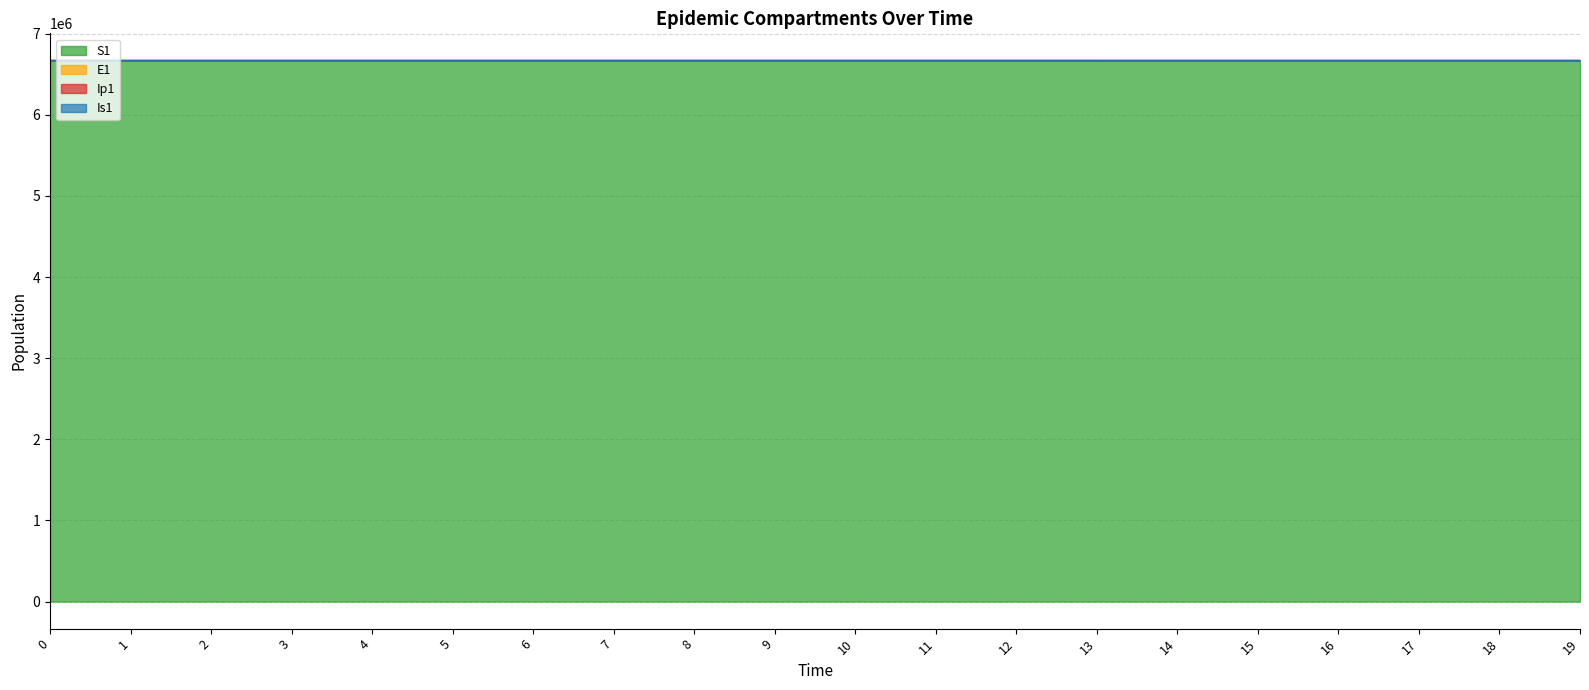

At which label is E1 closest to 6671074?

16